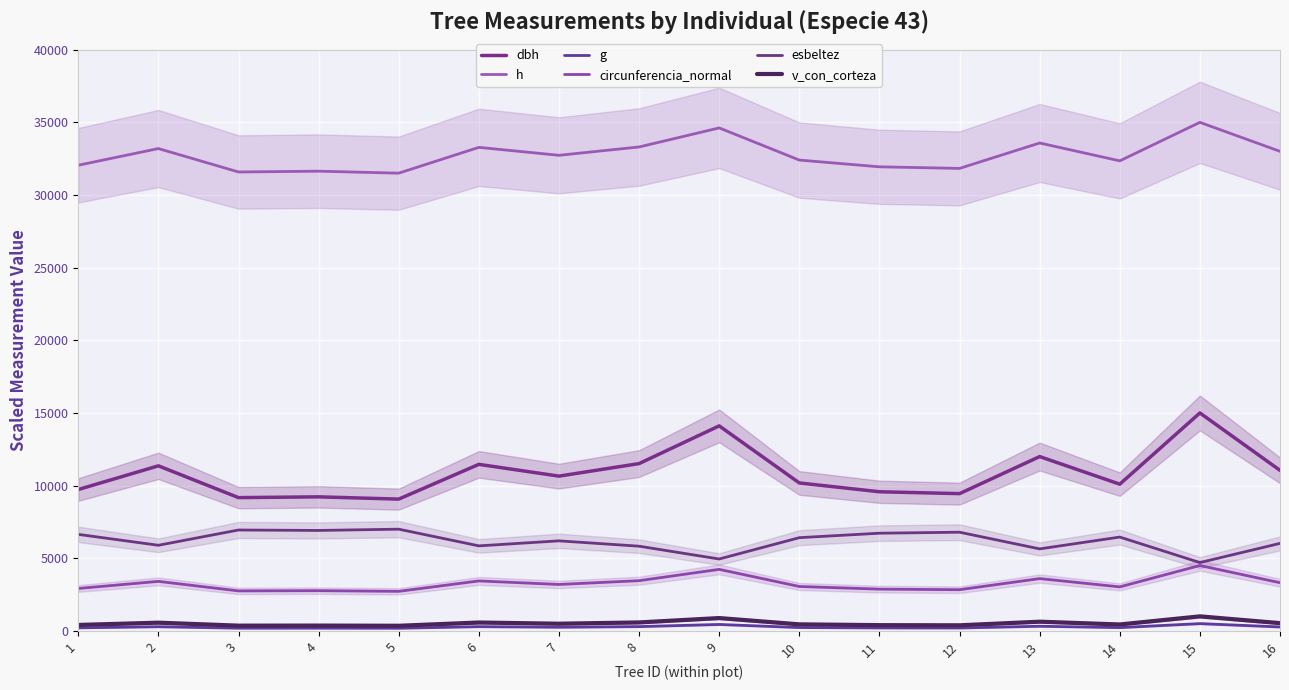

True or false: circunferencia_normal and h intersect in this chart.

False